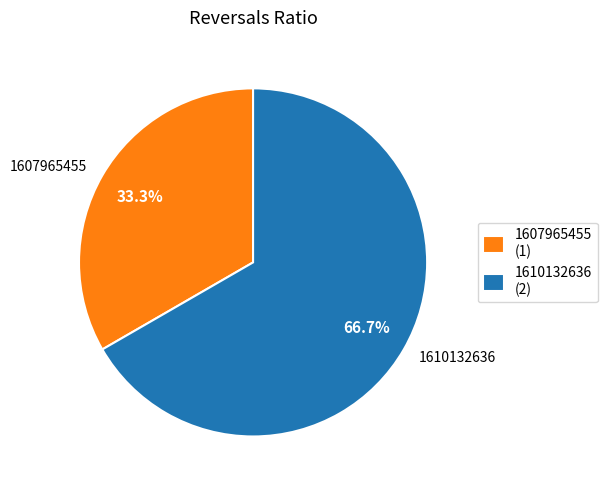

What is the ratio of the value at 1607965455 to the value at 1610132636?

0.5